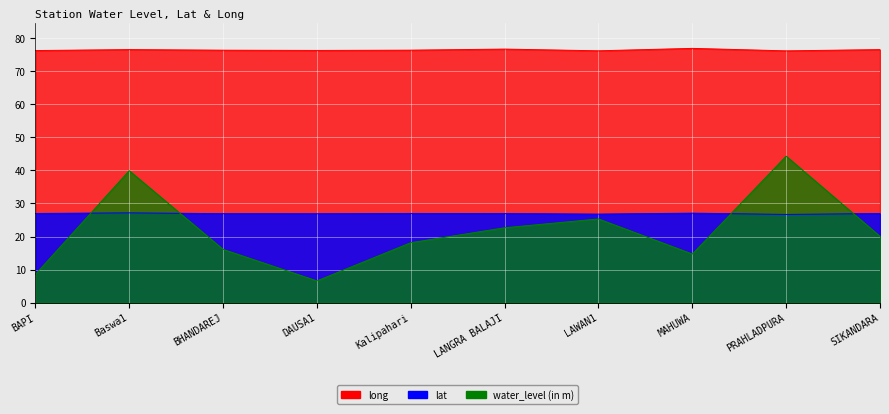

List the labels in order of long value, largest first.

MAHUWA, LANGRA BALAJI, Baswa1, SIKANDARA, Kalipahari, BHANDAREJ, DAUSA1, BAPI, LAWAN1, PRAHLADPURA